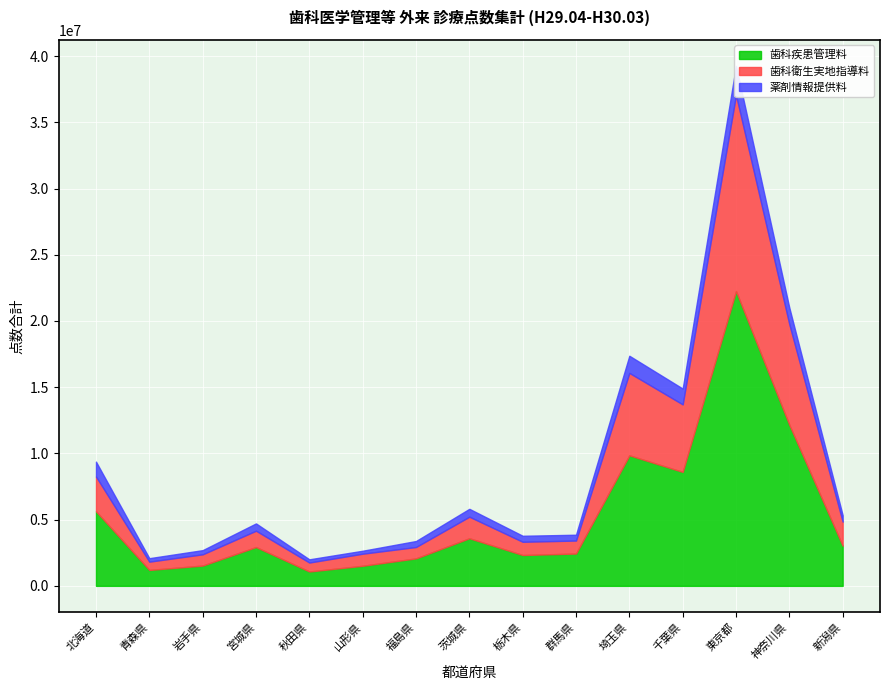

What is the difference between the maximum and second lowest values in the 歯科疾患管理料 series?

21052979